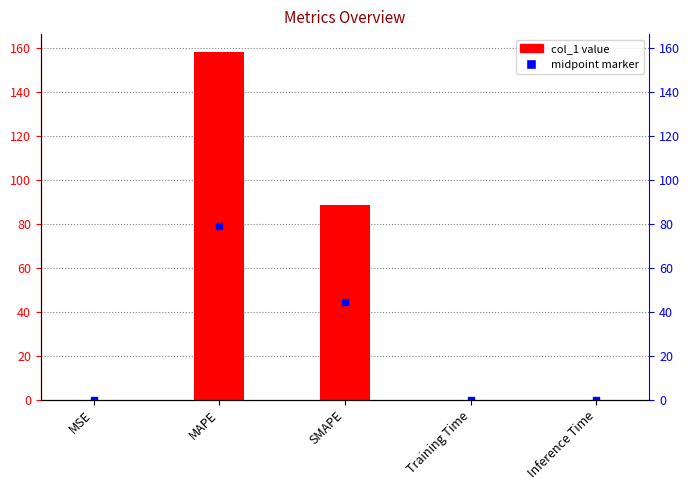

Are the bars grouped side by side (vs. stacked)?

No